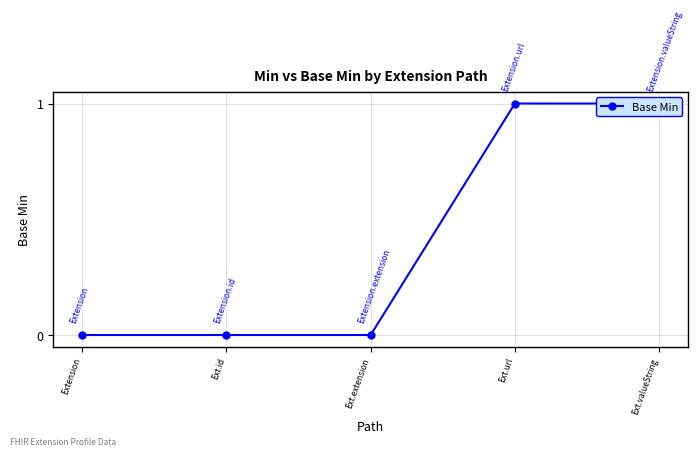

How many lines are shown in the chart?

1